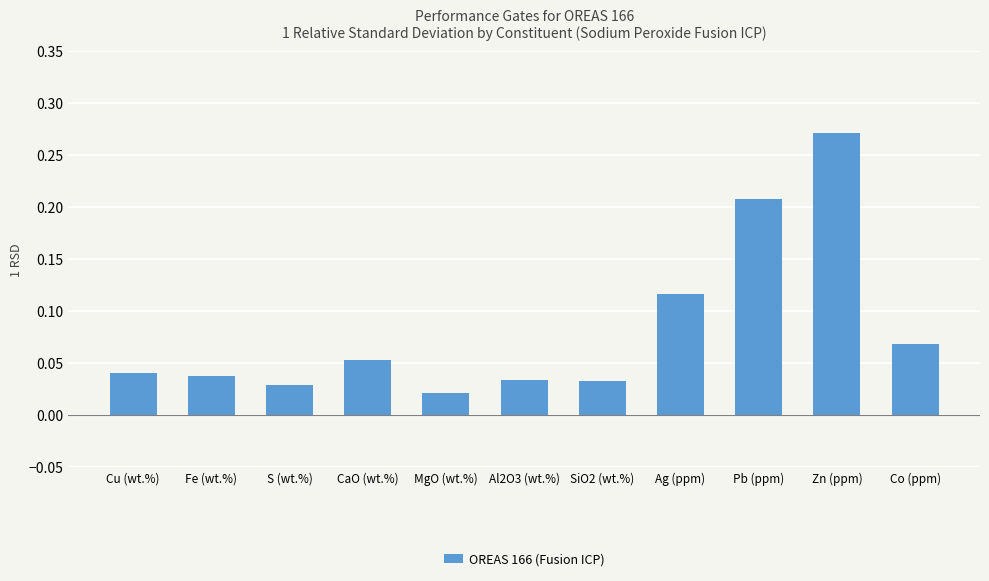

Is it true that the value at S (wt.%) is 0.1?

False